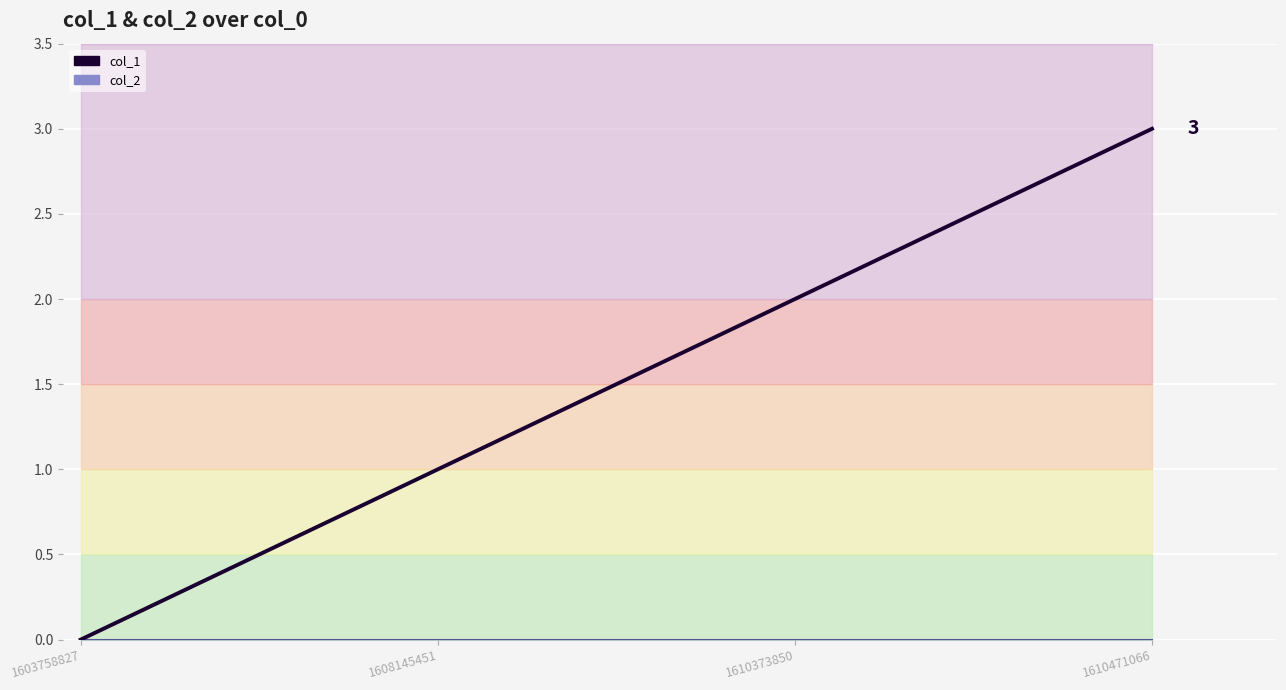

Is this an area chart (filled region under the line)?

No